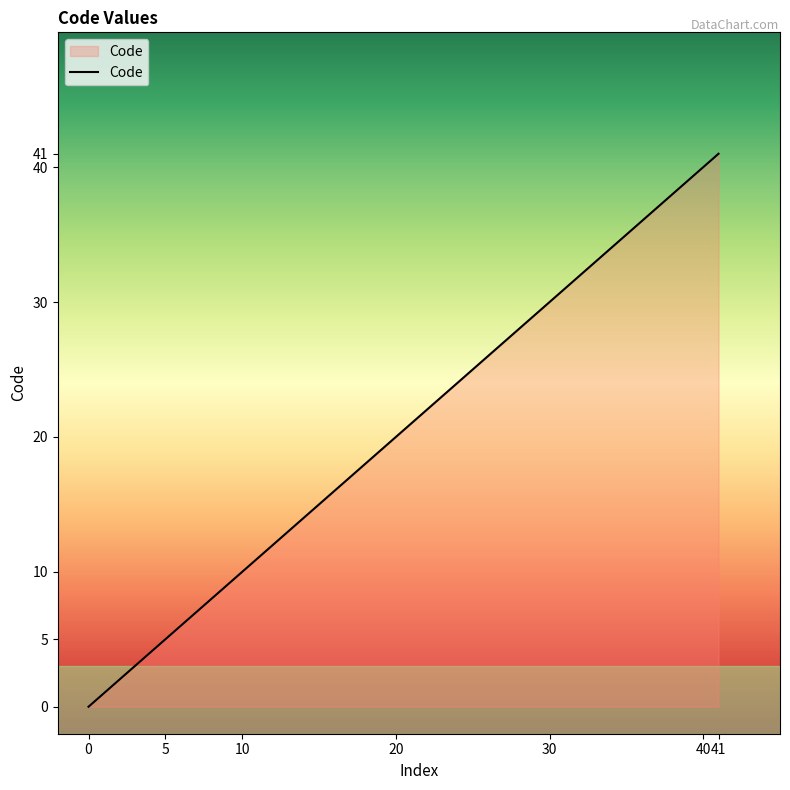

True or false: there are more than 0 points higher than both neighbors.

False